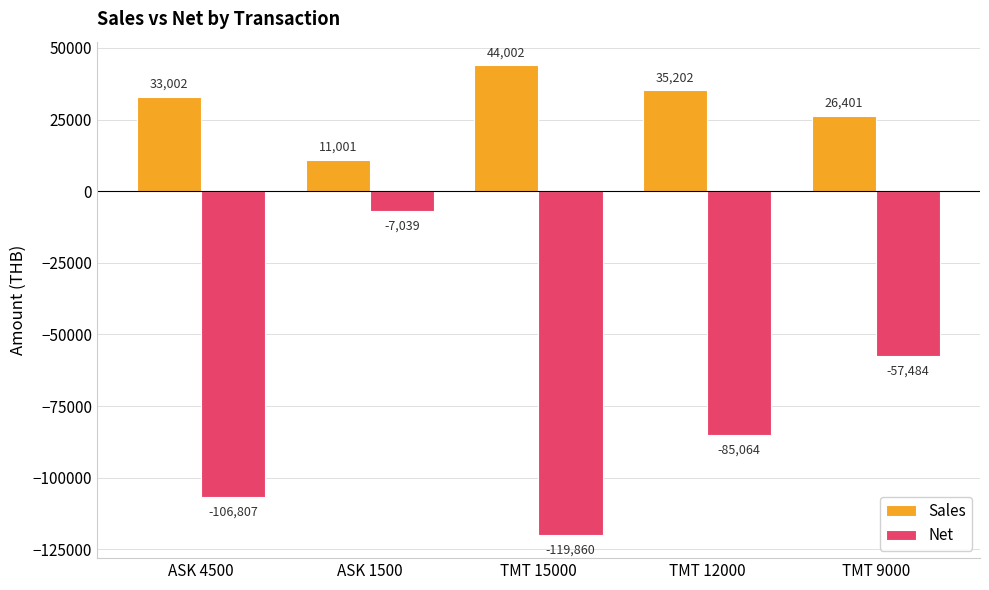

Where does the Sales series first go above 33001?

ASK 4500